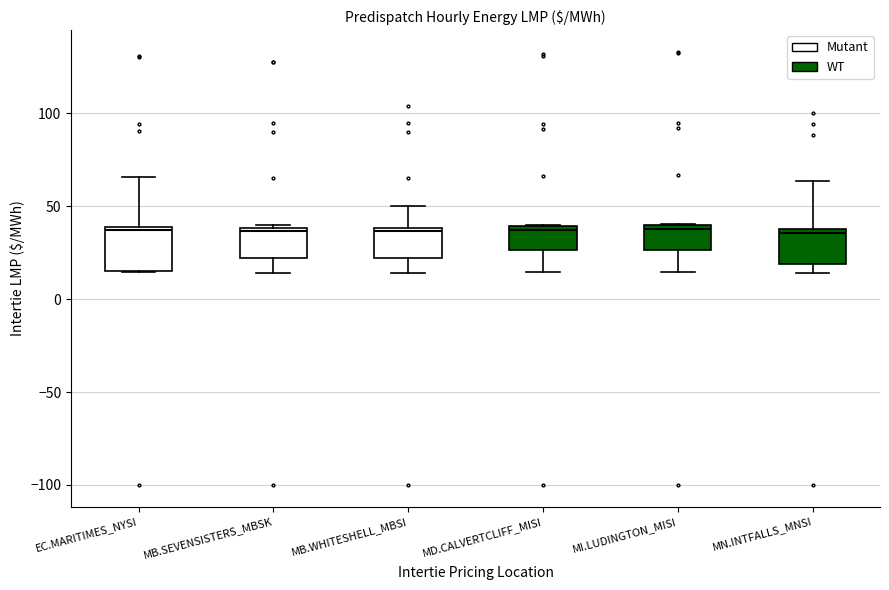

Where is the upper edge of the box for MB.WHITESHELL_MBSI on the y-axis? The values are not printed on the chart, so give them approximately, as read against the axis.

40